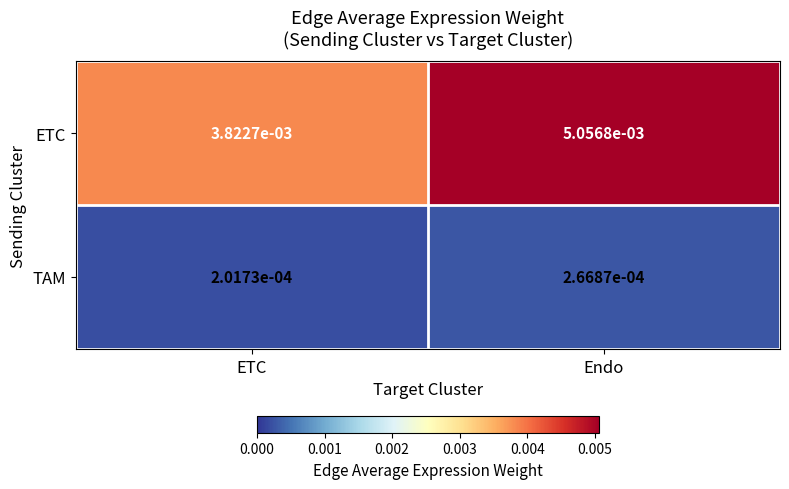

Count the number of categories in the chart.

2